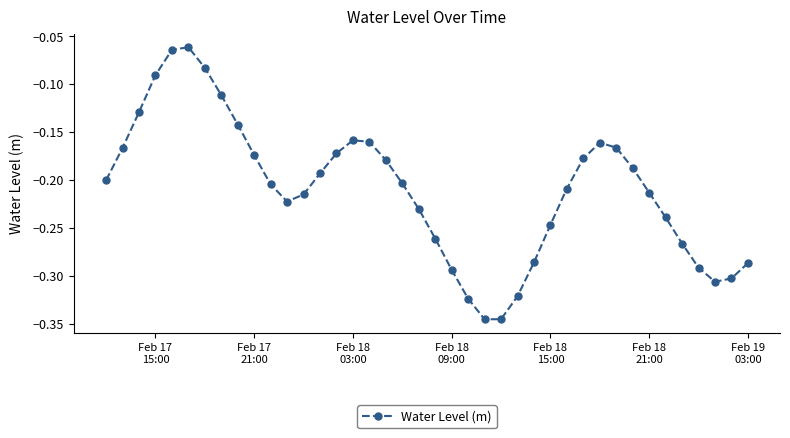

What is the difference between the second highest and second lowest values?

0.3